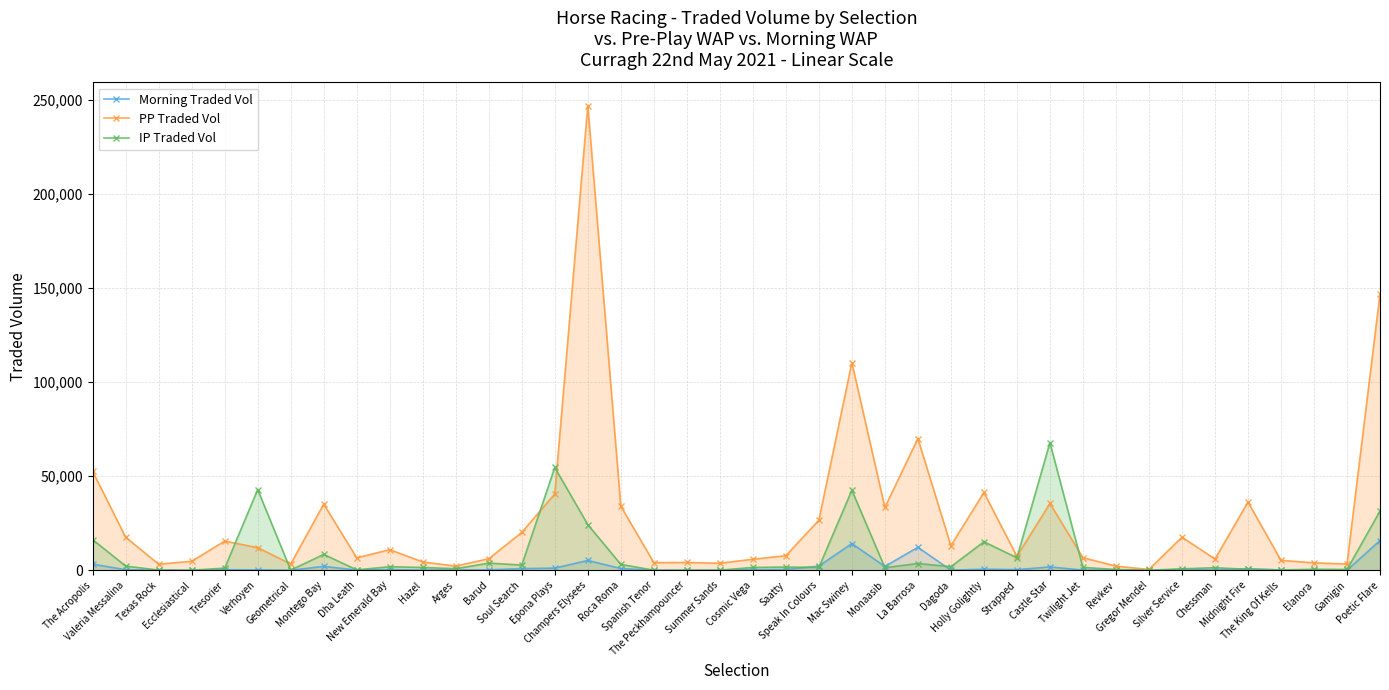

What is the spread (max minus min) of values at Spanish Tenor?

4057.0